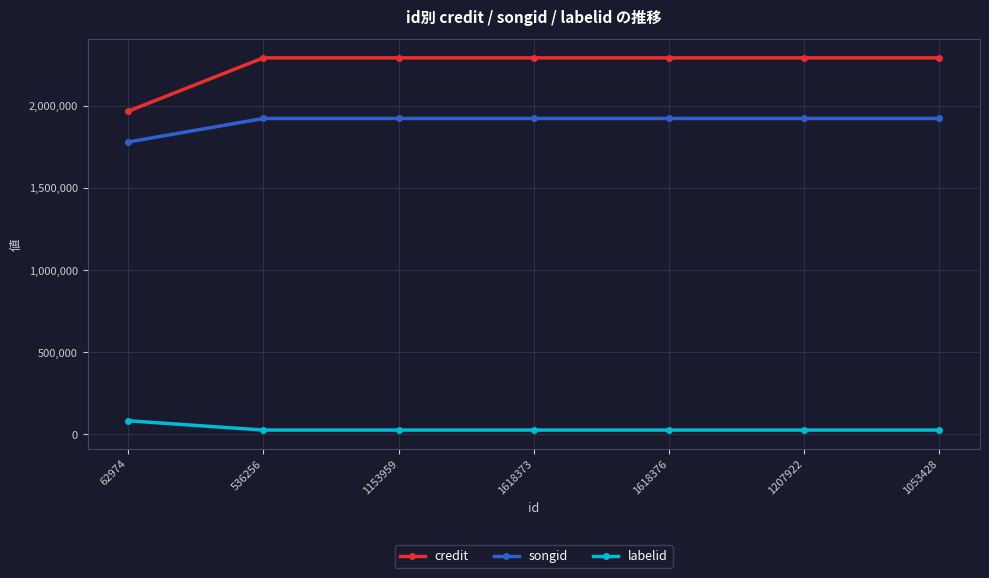

True or false: labelid and songid intersect in this chart.

False